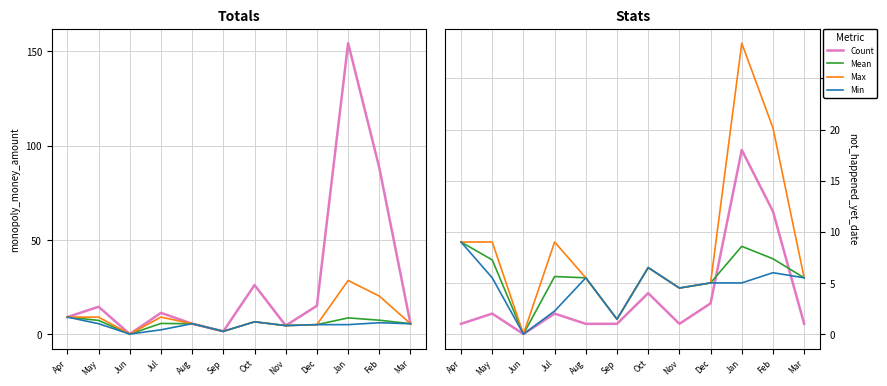

Does the chart have visible grid lines?

Yes